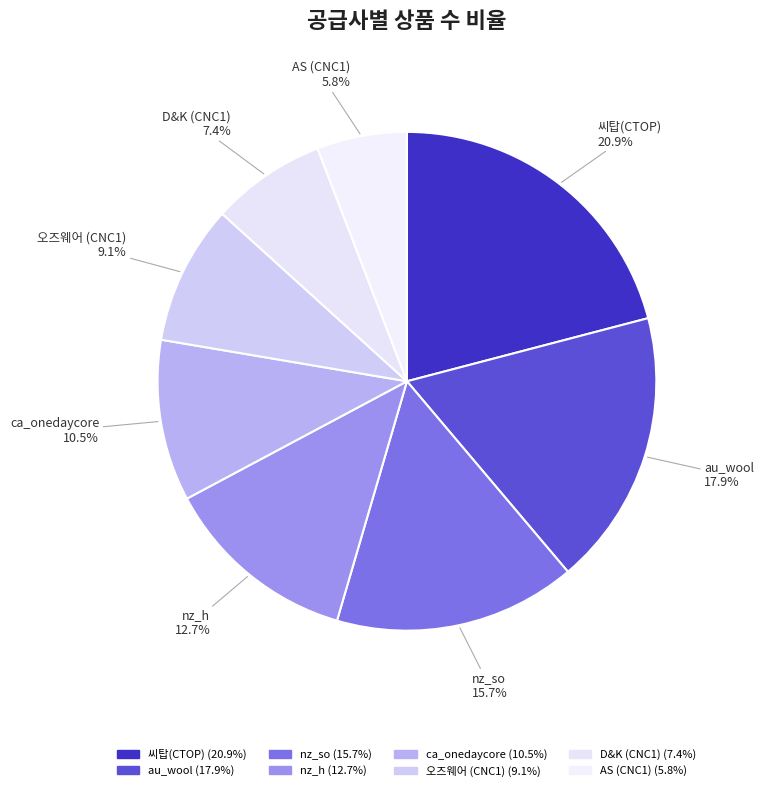

To the nearest percent, what is the average slice percentage?

12%